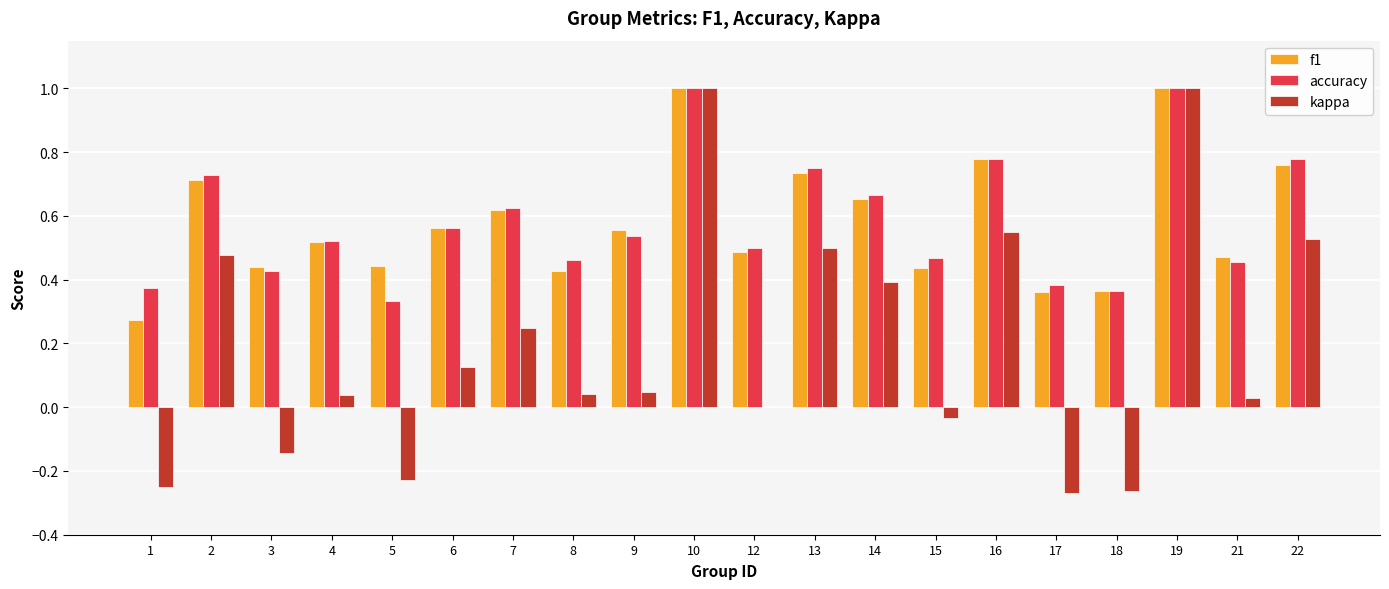

What is the maximum value shown in the chart?

1.0